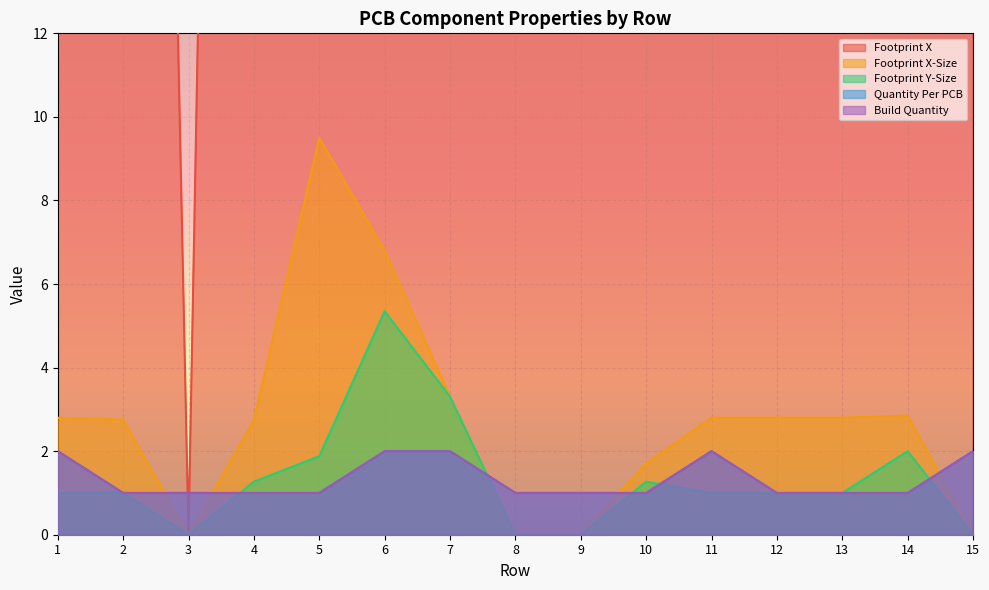

What are all the series names shown in the legend?

Footprint X, Footprint X-Size, Footprint Y-Size, Quantity Per PCB, Build Quantity